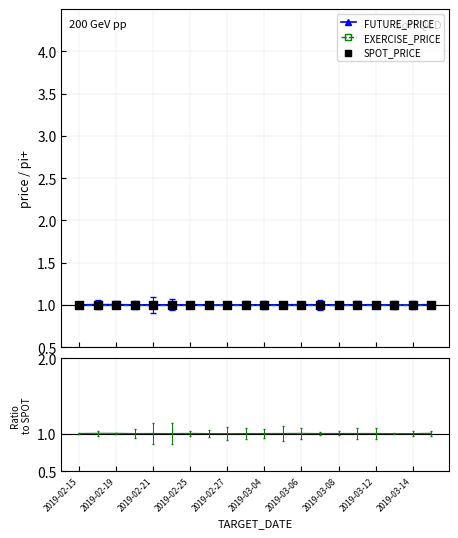

Is the value of EXERCISE_PRICE at 15 greater than the value of SPOT_PRICE at 19?

Yes